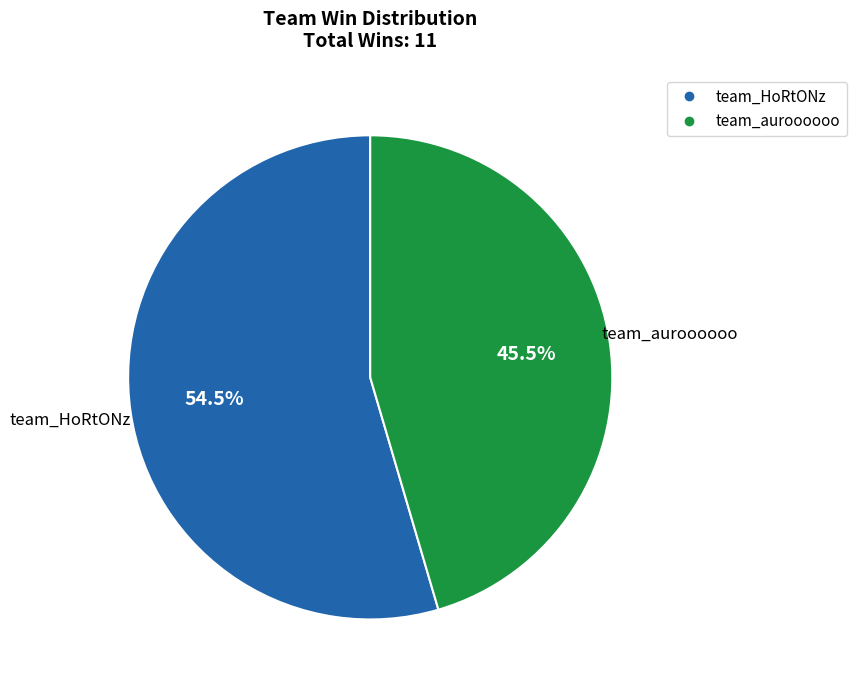

Rank the categories by value from lowest to highest.

team_auroooooo, team_HoRtONz